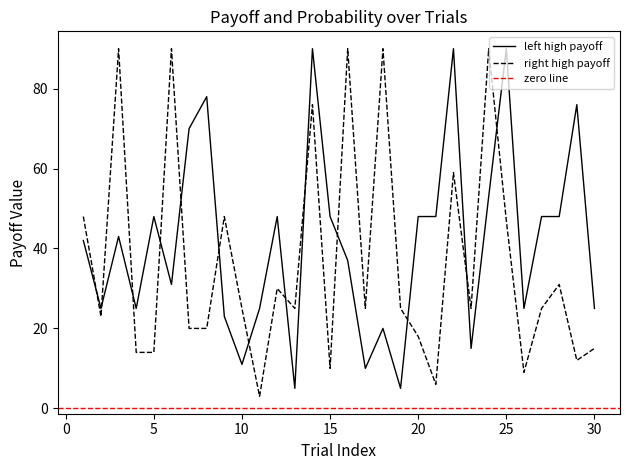

Is it true that left high payoff equals 50 at 25?

False